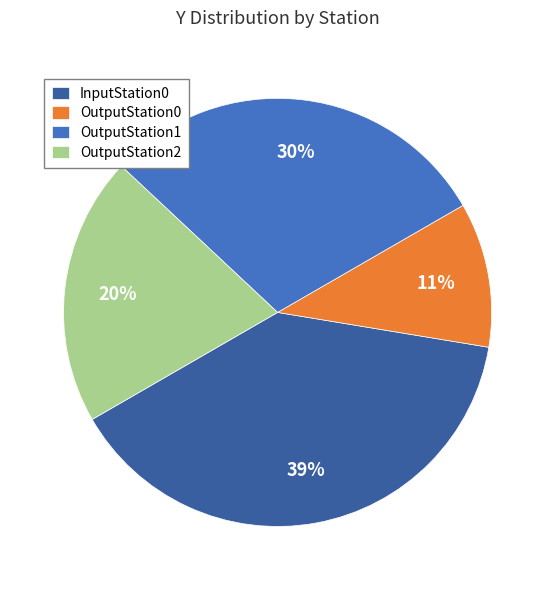

What is the largest slice in the pie chart?

InputStation0